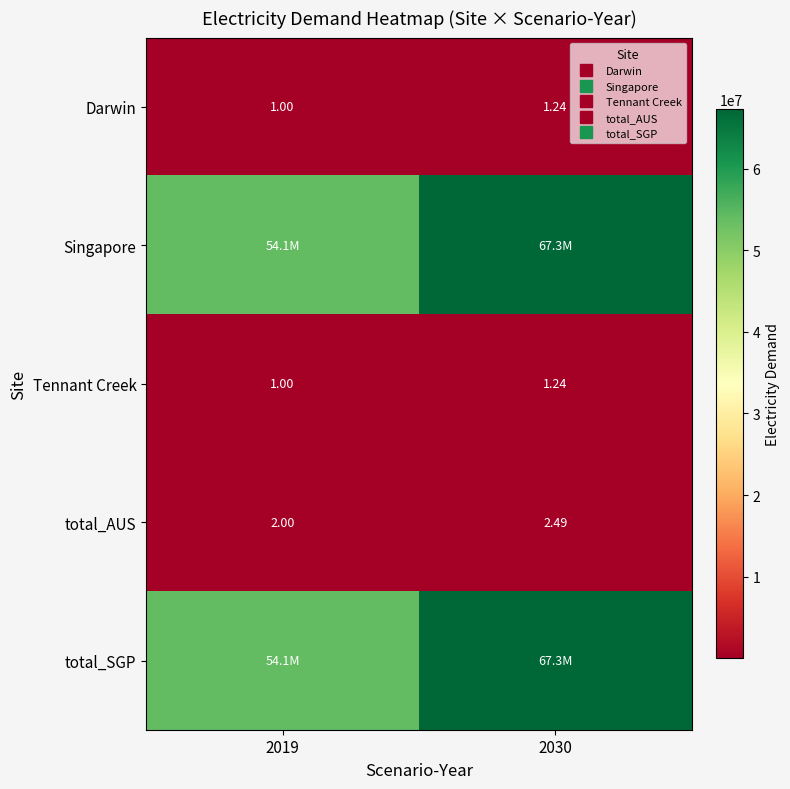

Which series has the largest range (max minus min)?

Singapore